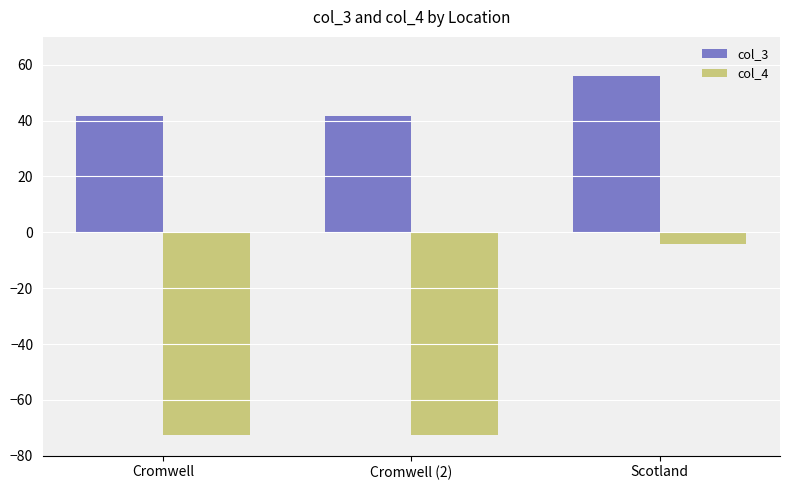

List the series in order of their peak value, highest first.

col_3, col_4